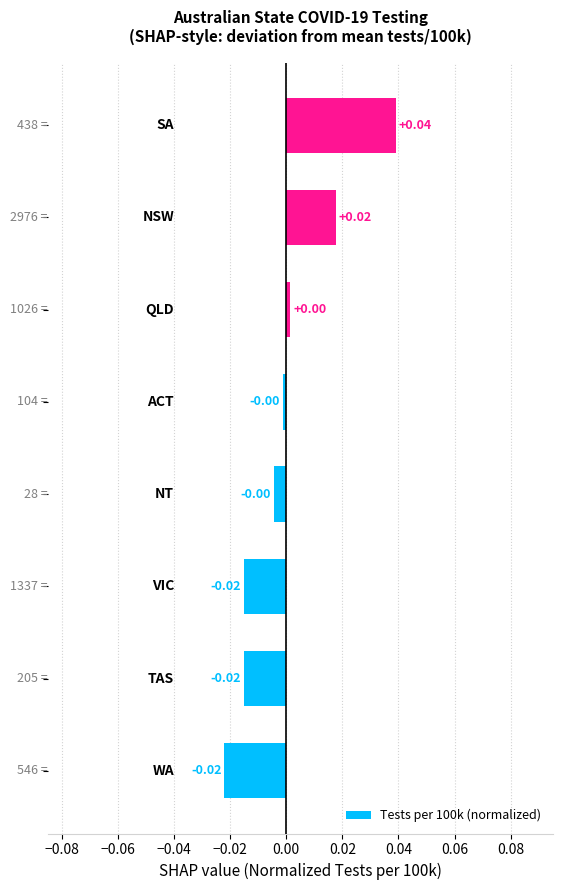

Count the number of data series in this chart.

1